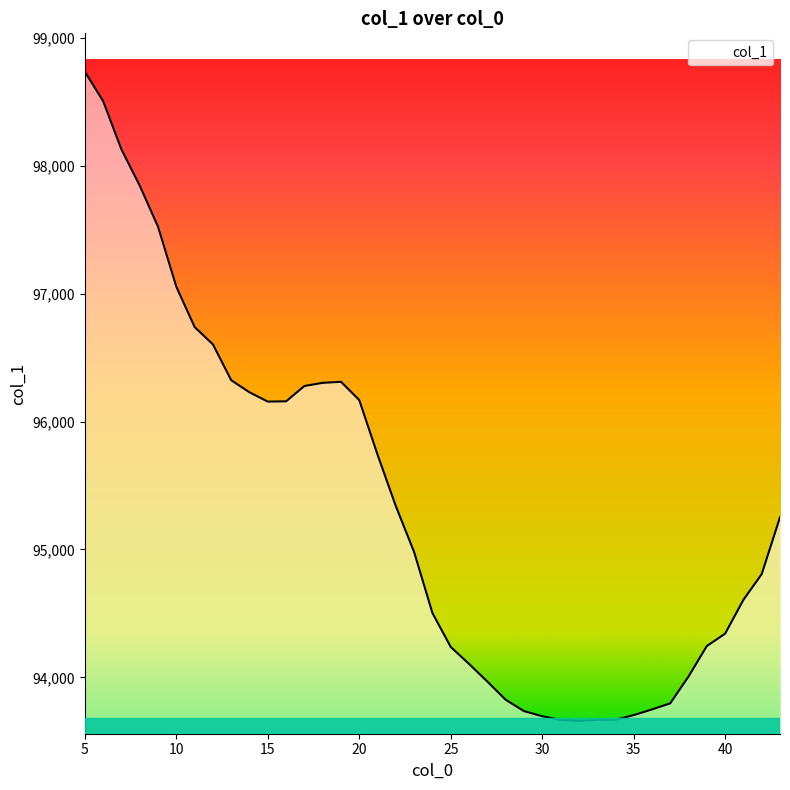

What is the greatest value displayed?

98735.2